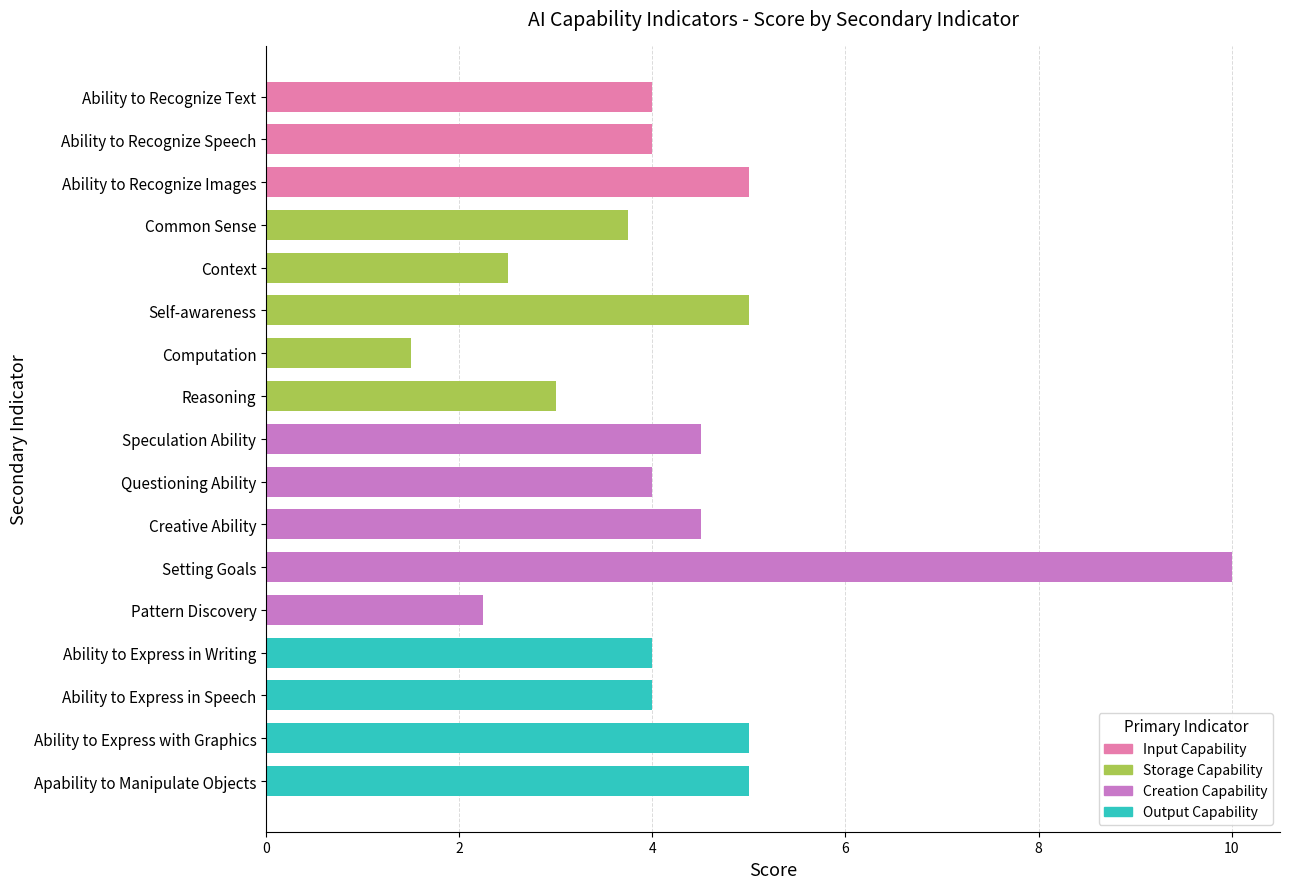

The chart shows a value of 2.2 at Computation. True or false?

False